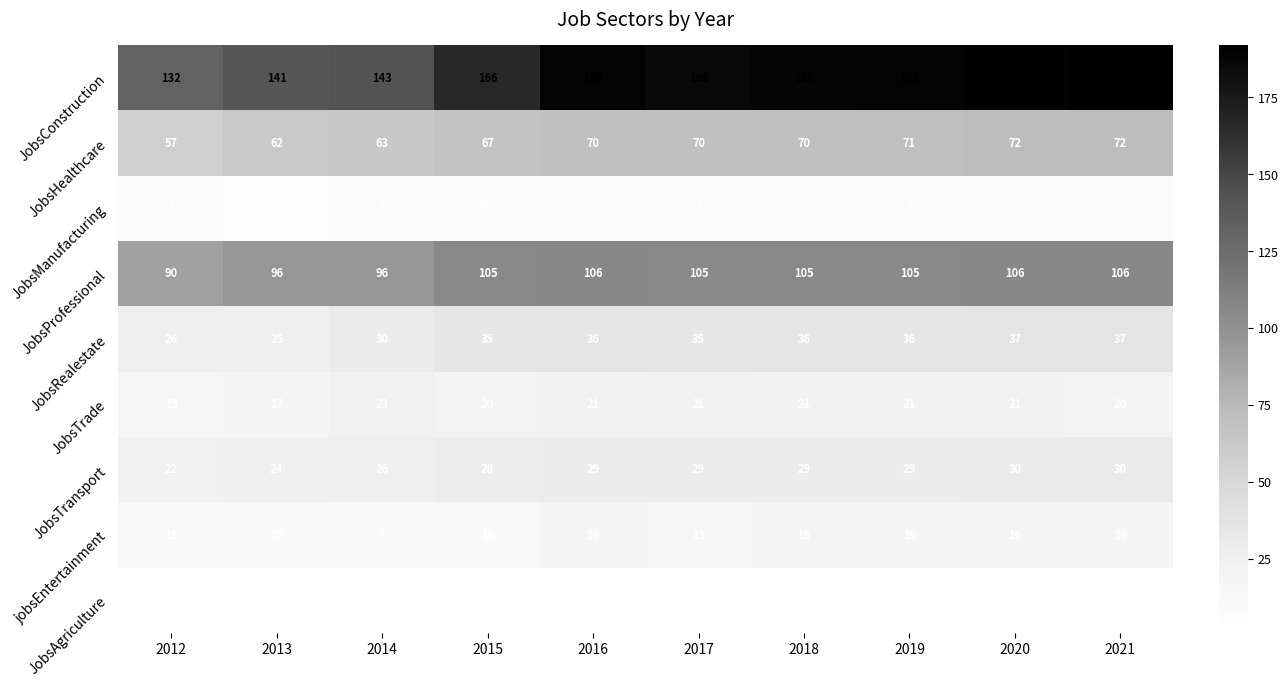

What is the sum of all jobsEntertainment values?

135